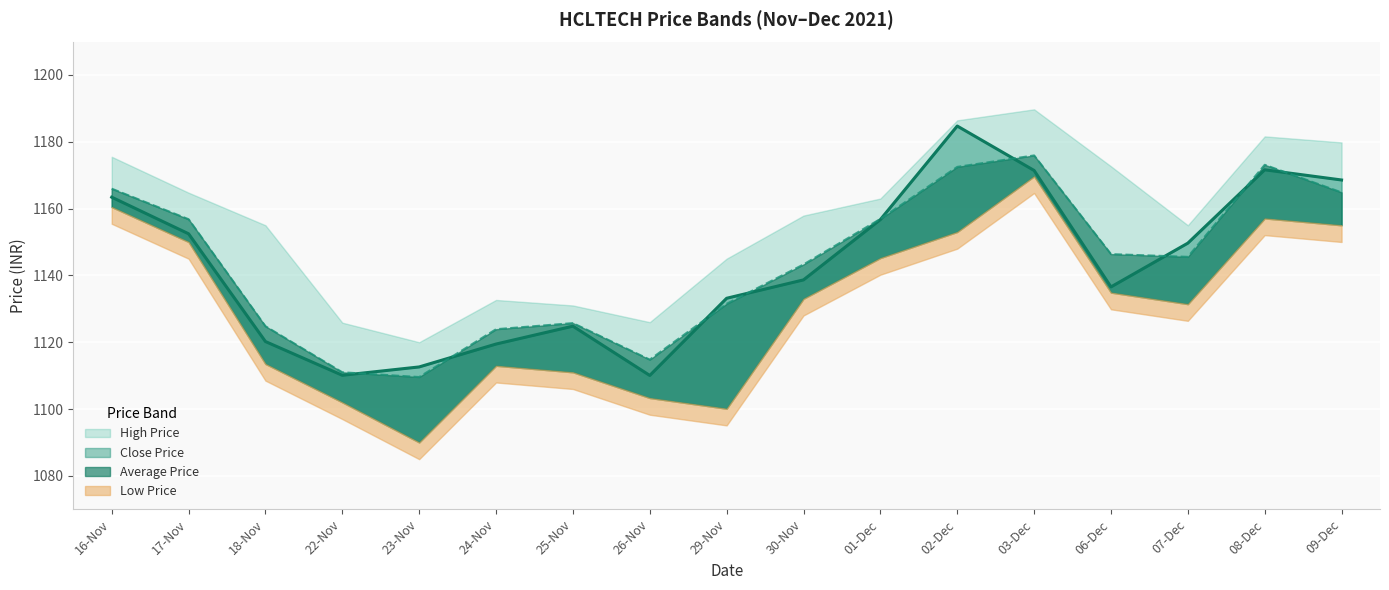

Where is Close Price nearest to the value 1147?

07-Dec